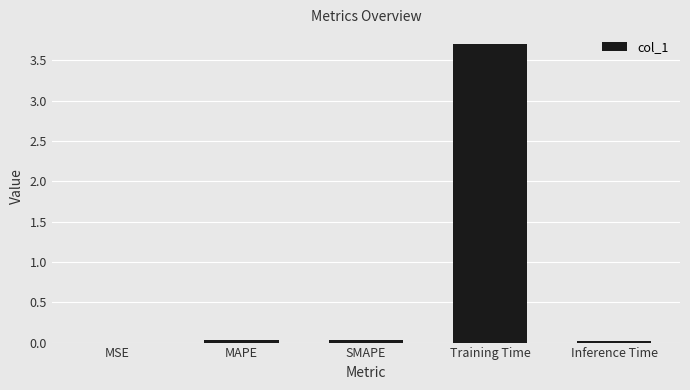

What is the sum of all values?

3.8